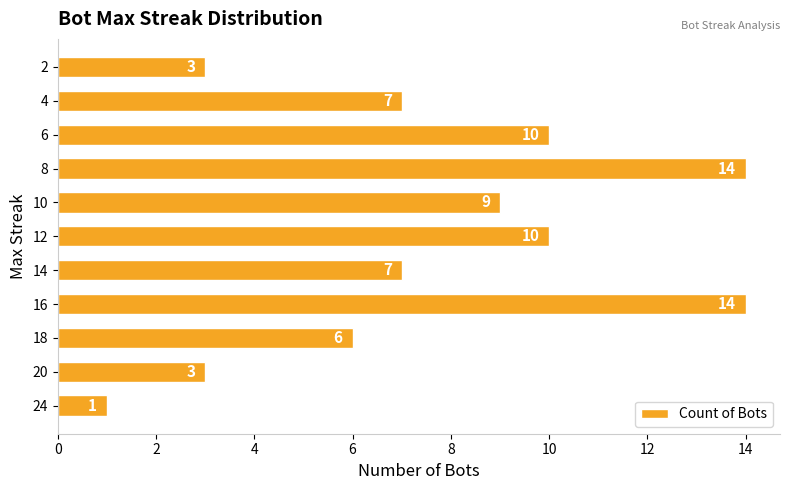

Reading bottom to top, transcribe all the data shown in this chart.

24=1	20=3	18=6	16=14	14=7	12=10	10=9	8=14	6=10	4=7	2=3